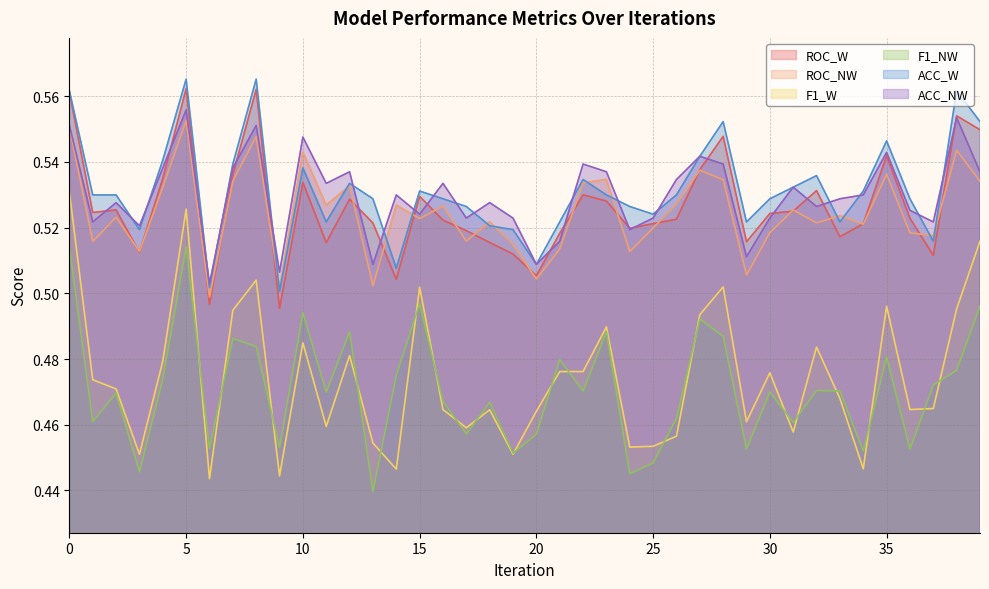

True or false: ACC_W and F1_W intersect in this chart.

False